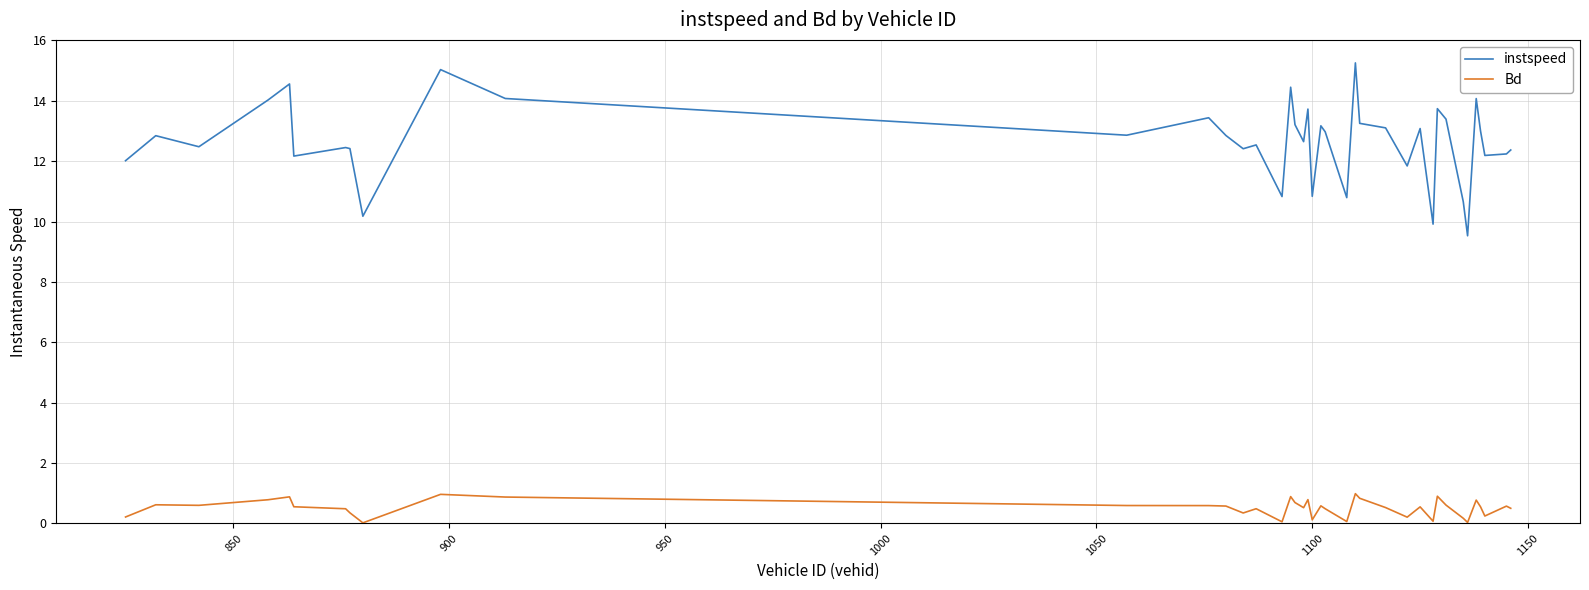

What is the difference between the maximum and minimum values in the Bd series?

1.0